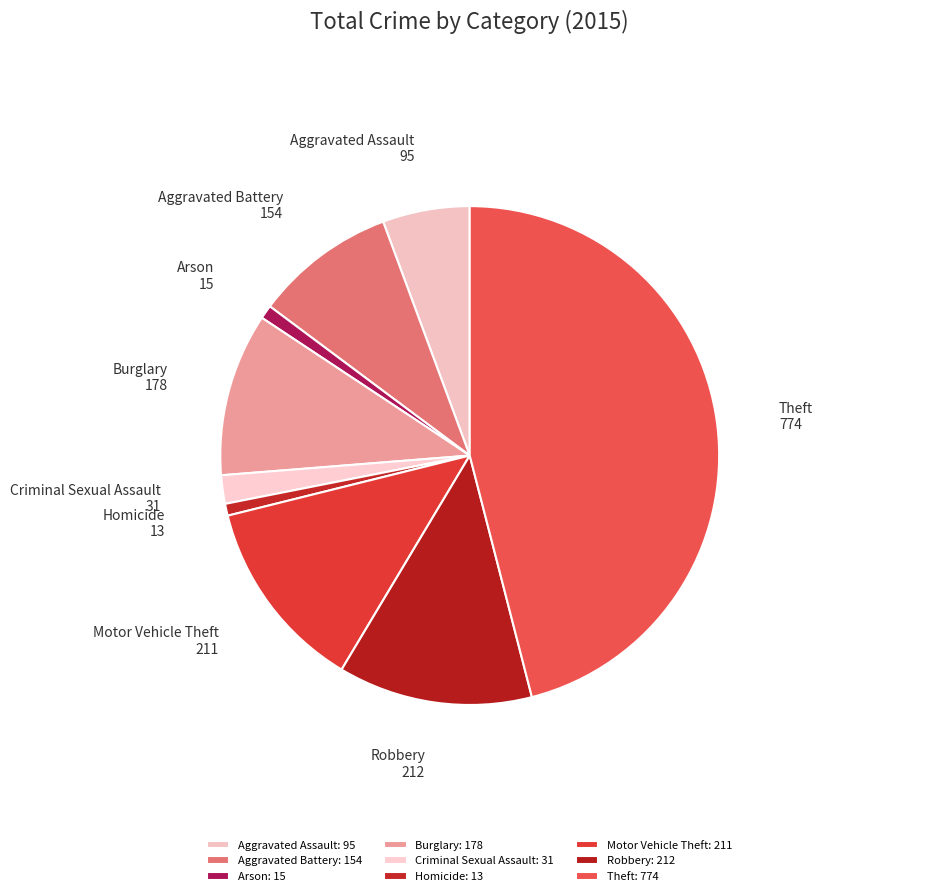

What is the ratio of the value at Criminal Sexual Assault to the value at Motor Vehicle Theft?

0.1